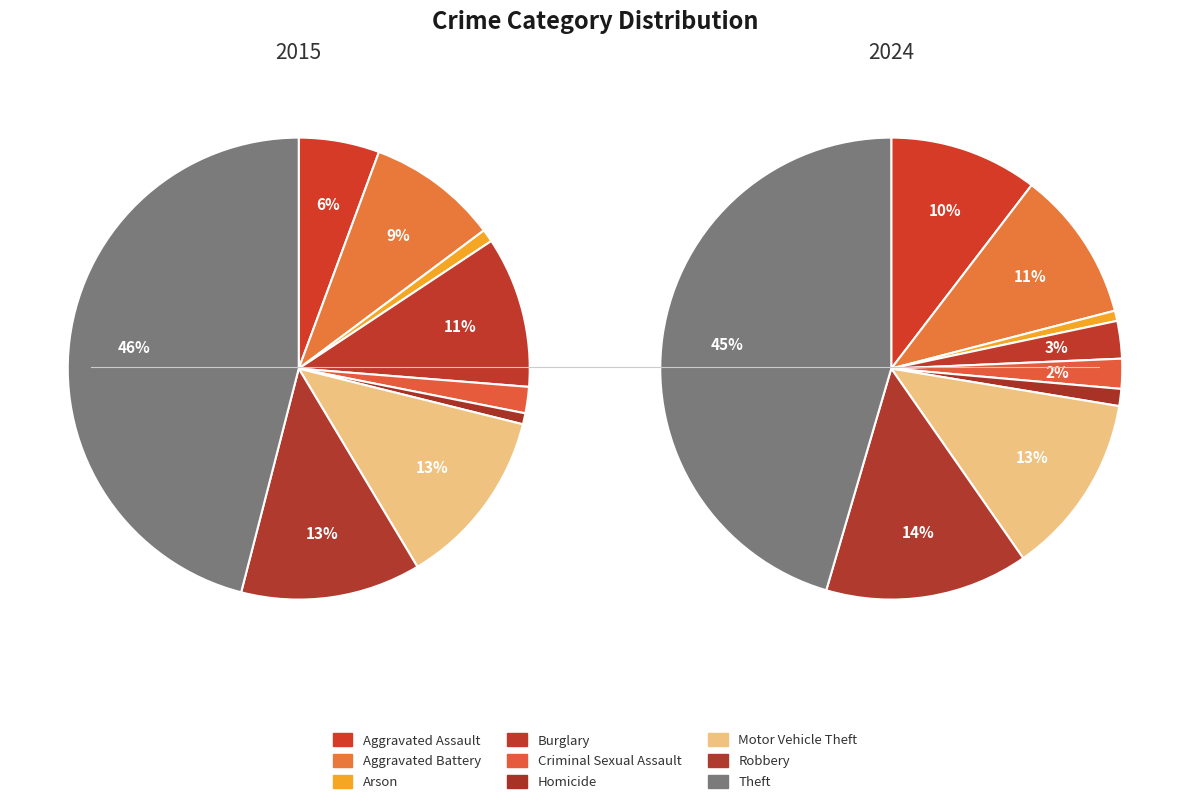

How many slices are in this pie chart?

9